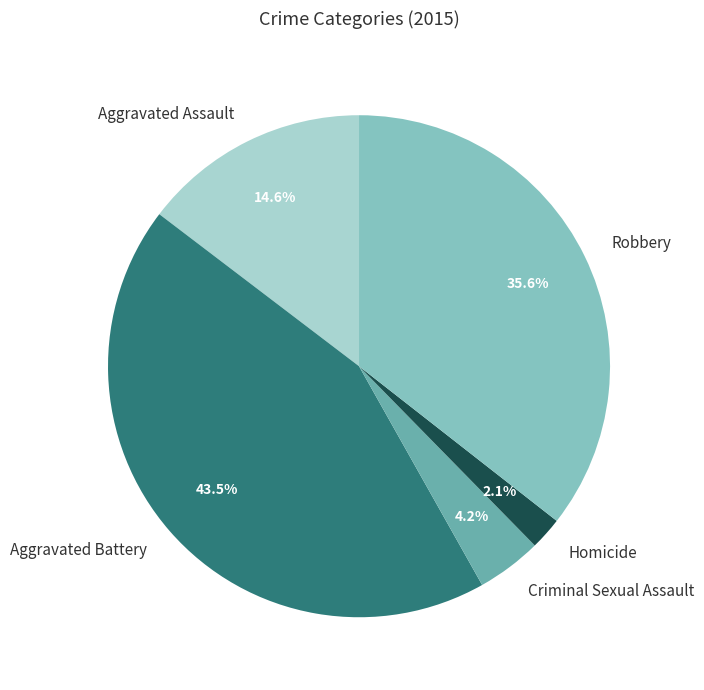

Count the number of slices in the pie.

5